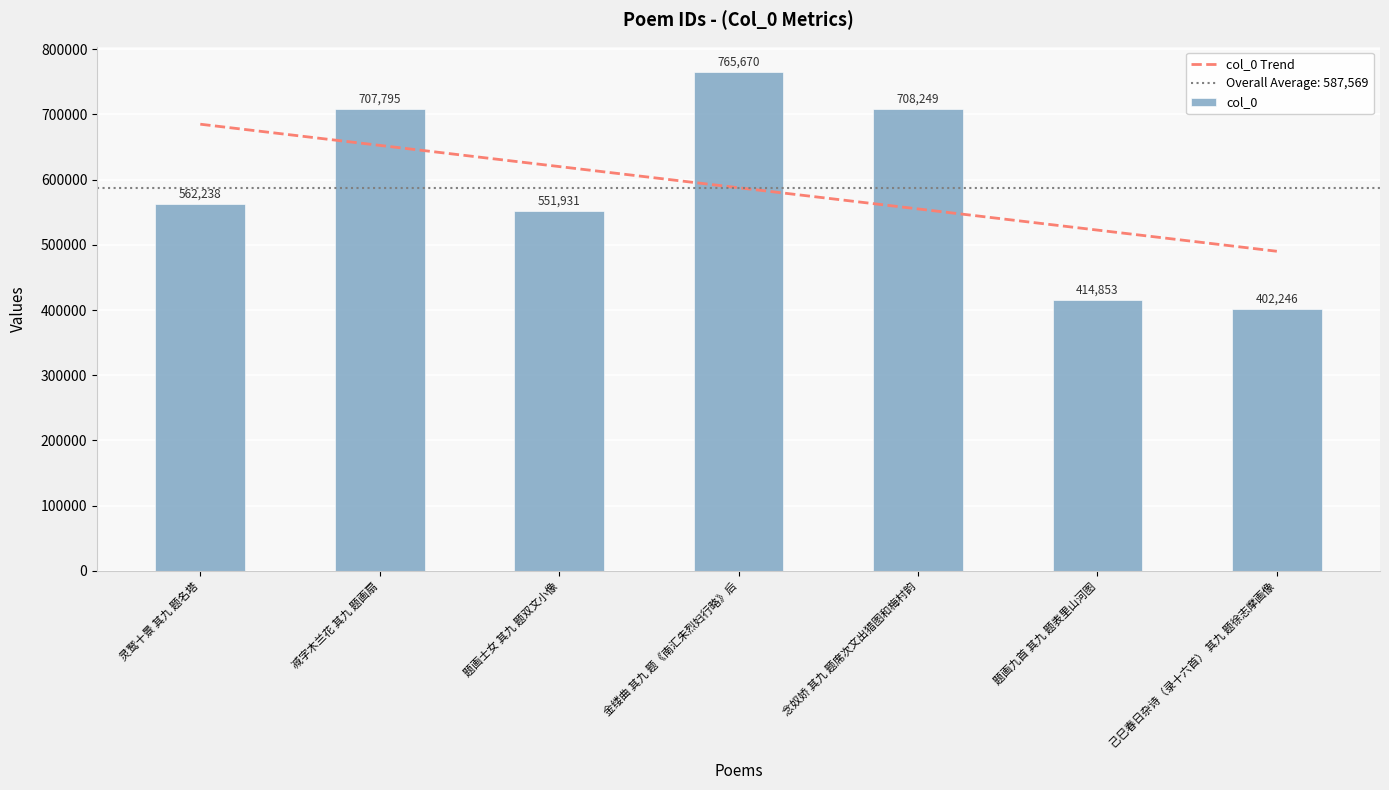

Reading left to right, extract all data points from this chart.

col_0 Trend: 685019.8	652536.1	620052.5	587568.9	555085.2	522601.6	490117.9
col_0: 562238.0	707795.0	551931.0	765670.0	708249.0	414853.0	402246.0